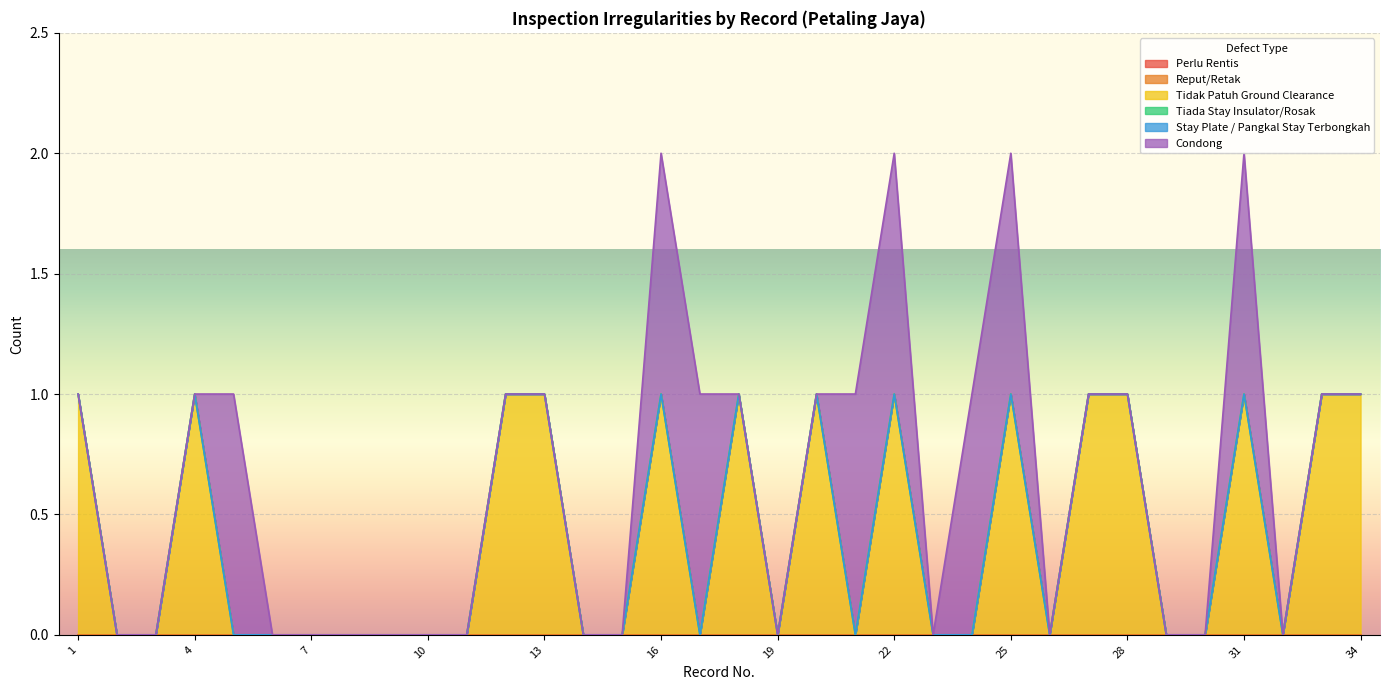

True or false: Perlu Rentis and Reput/Retak intersect in this chart.

False